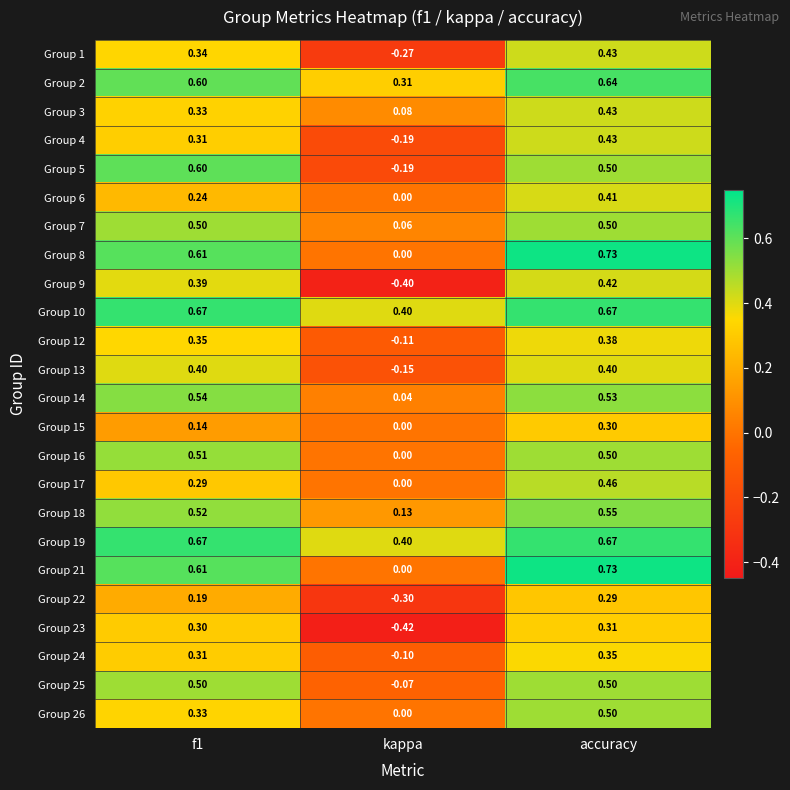

How many series are shown in this chart?

24